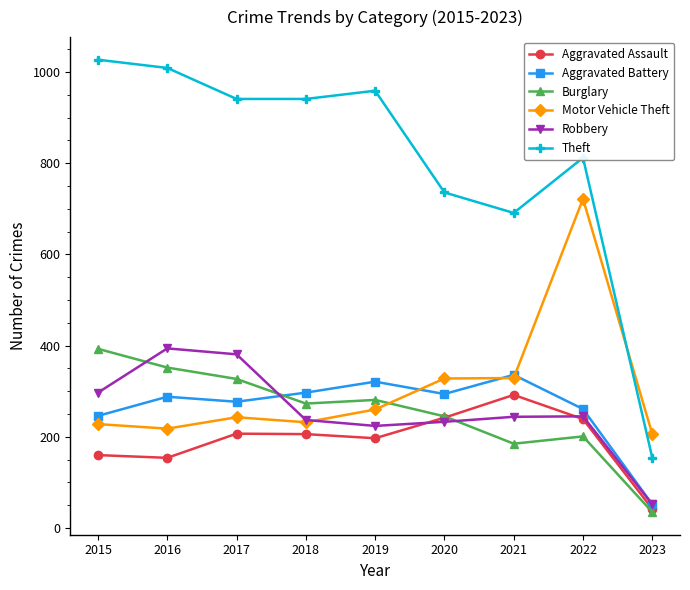

What is the value of the Aggravated Assault point at the 8th from the left?

239